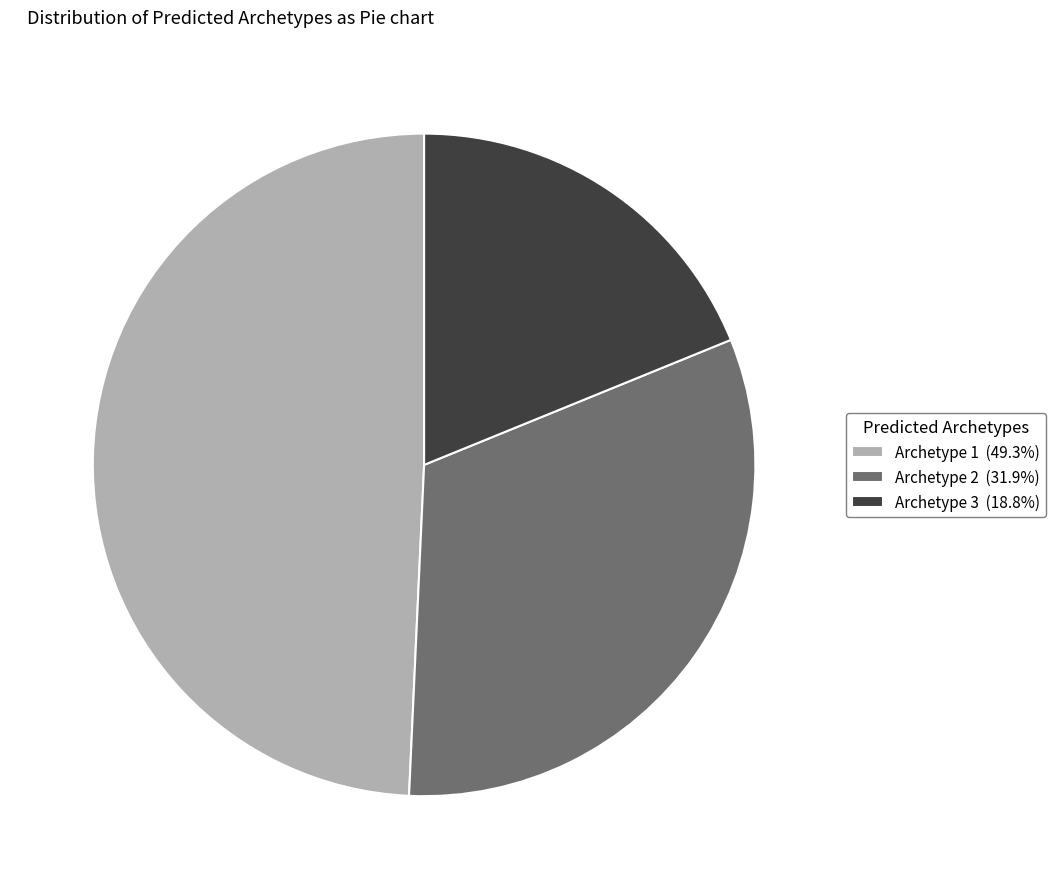

Count the number of slices in the pie.

3